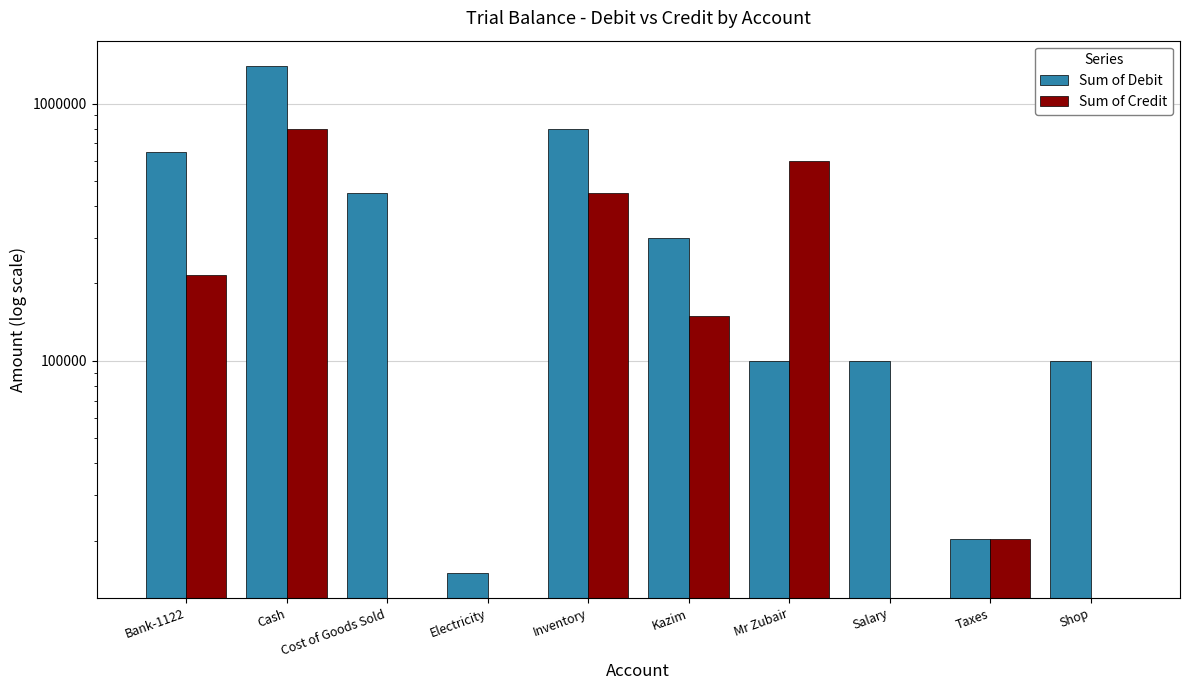

What is the difference between the maximum and minimum values in the Sum of Debit series?

1385000